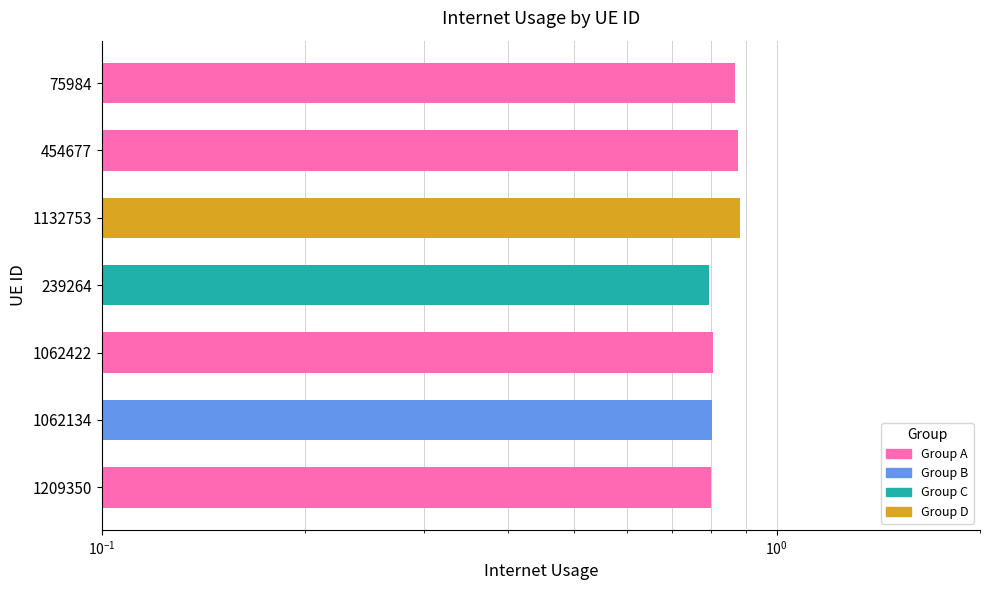

What is the difference between the values at 454677 and 1062134?

0.1